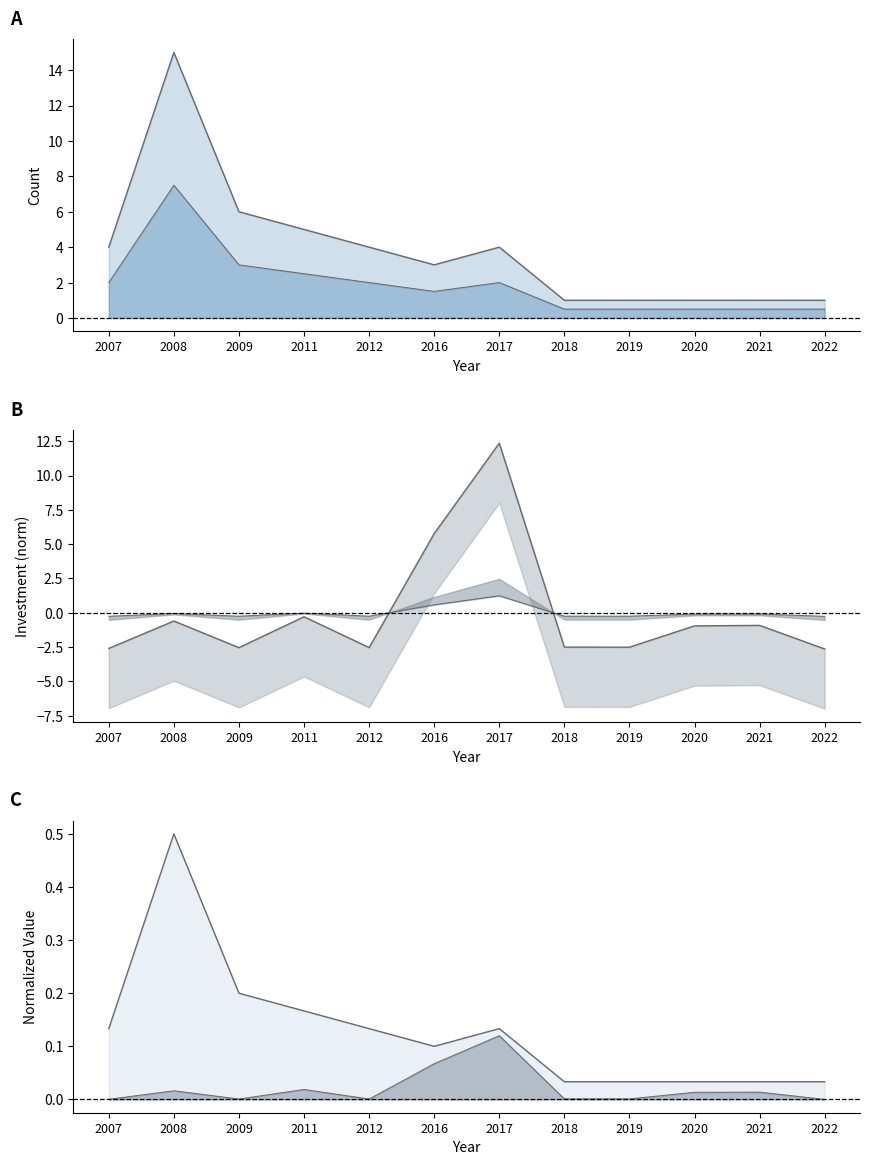

How many interior local peaks does the Investment(MMU$) series have?

4